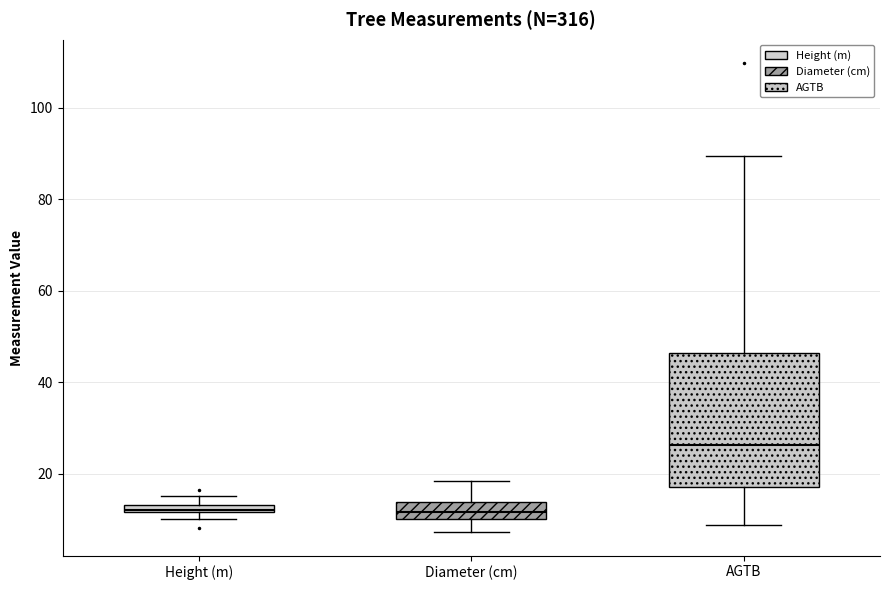

Which box is the tallest, from its lower edge to its upper edge?

AGTB